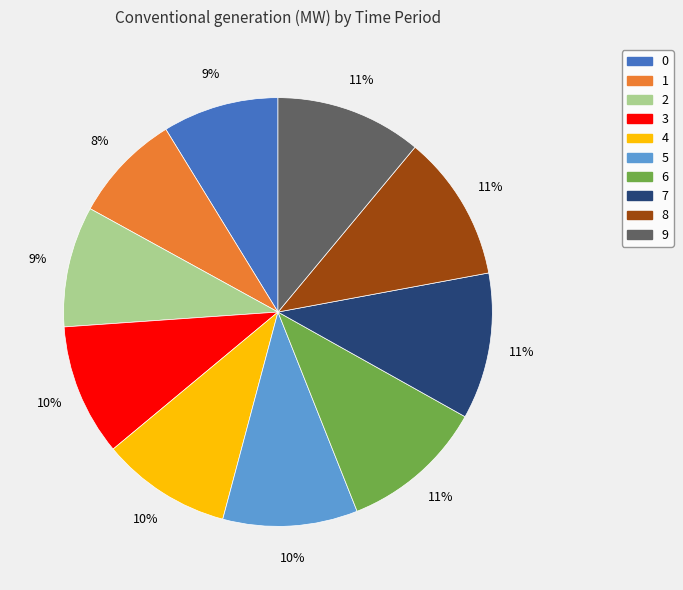

The 0 slice represents 1% of the pie. True or false?

False